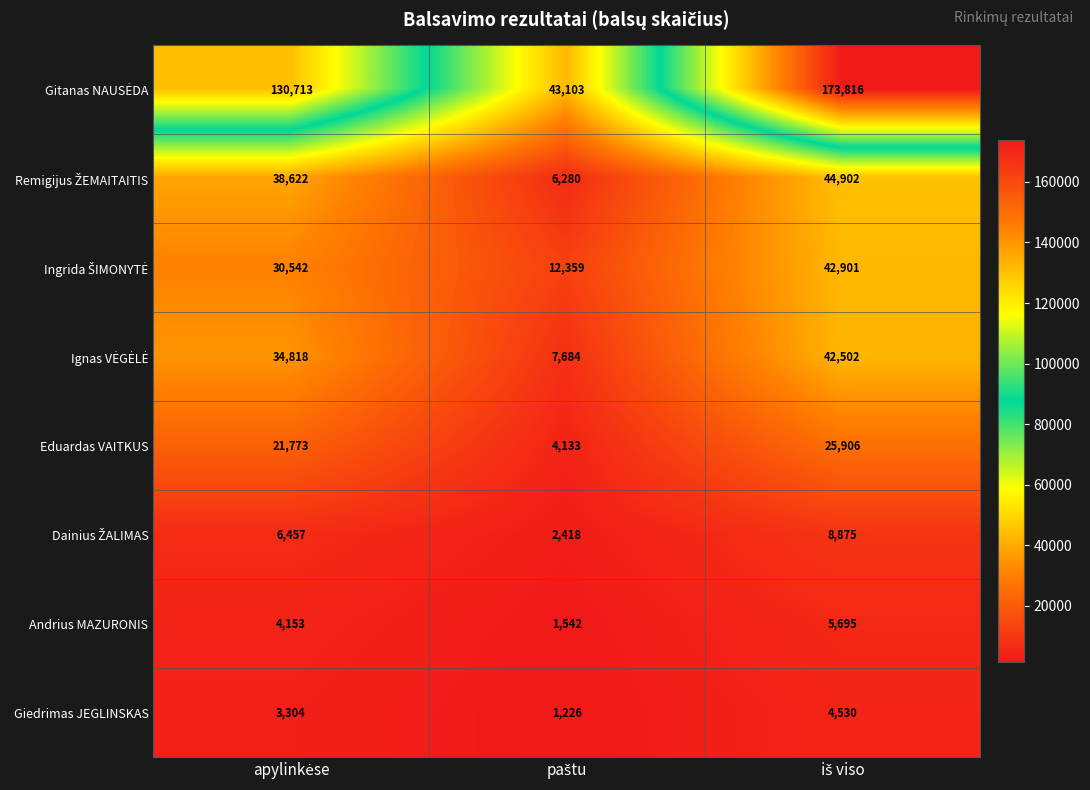

At how many categories does at least one series exceed 136375?

1